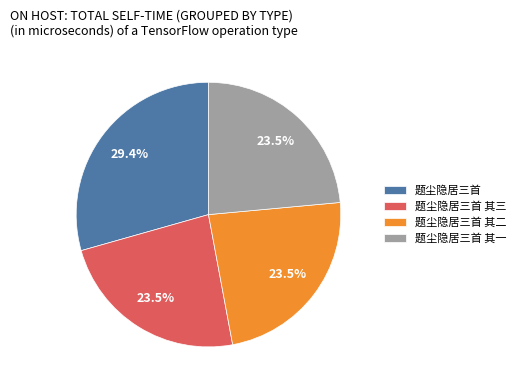

Do 题尘隐居三首 其一 and 题尘隐居三首 together represent more than half of the pie?

Yes